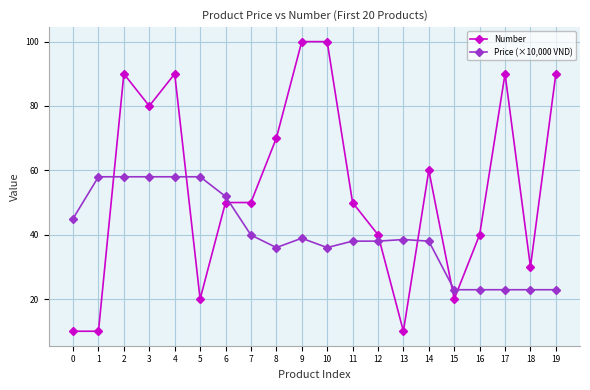

Where is Price (×10,000 VND) nearest to the value 40?

7